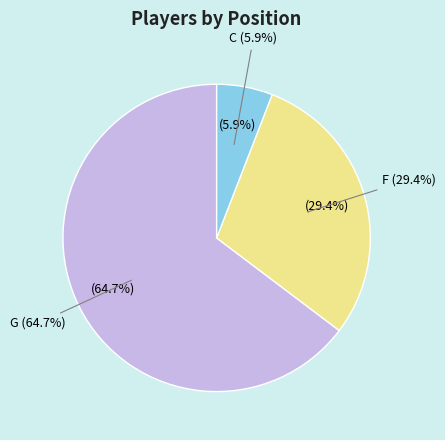

Which category has the smallest portion of the pie?

C